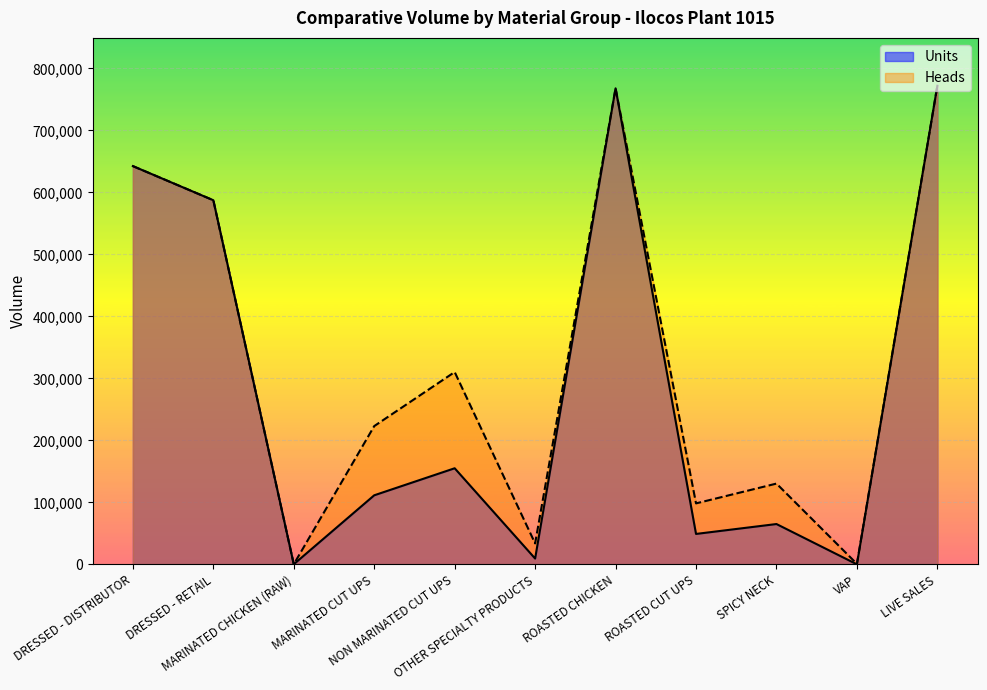

What is the difference between the highest and lowest values at NON MARINATED CUT UPS?

155154.0